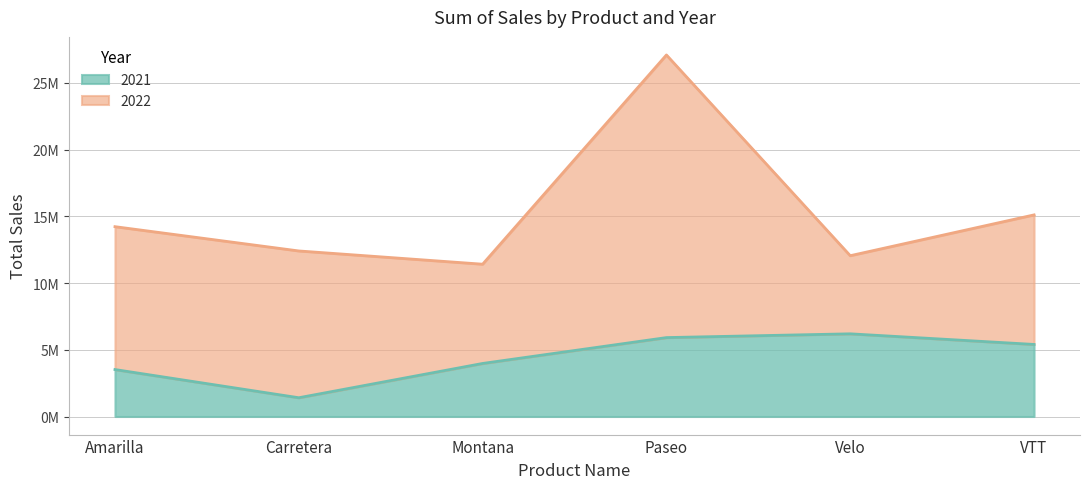

What is the sum of all 2022 values?

92311094.8